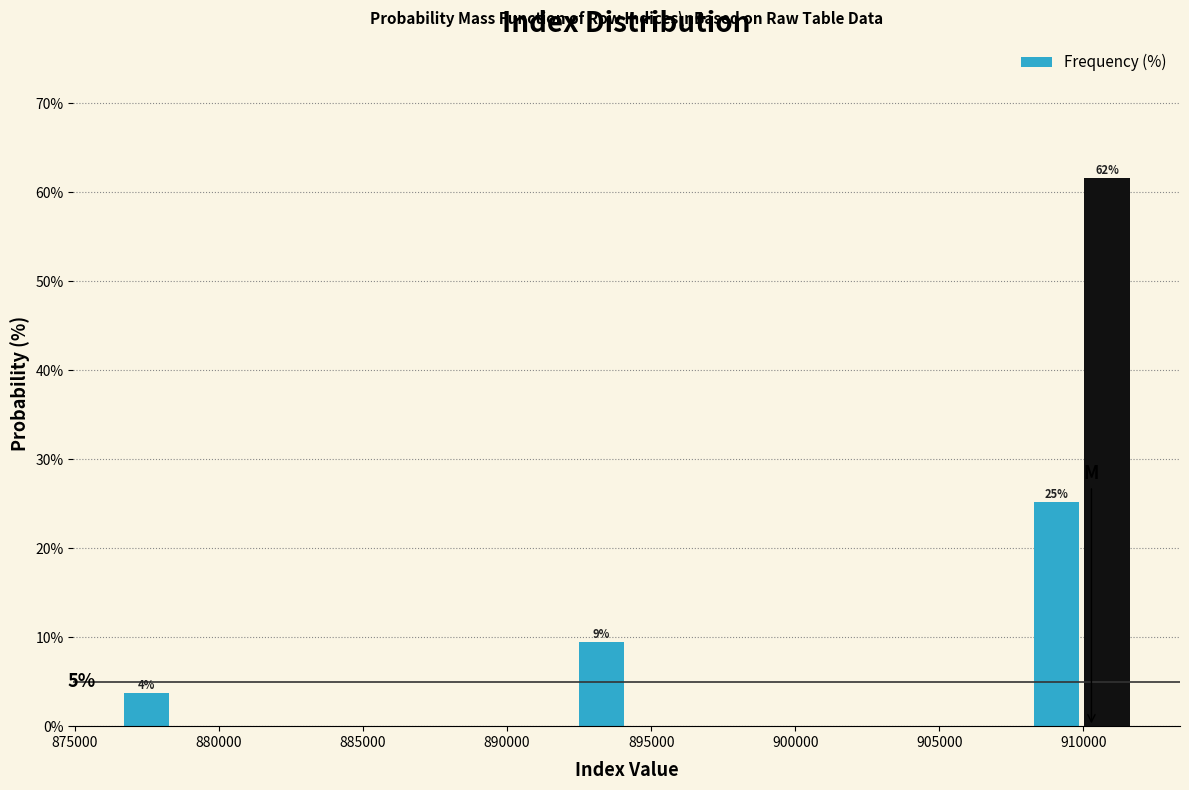

Read against the x-axis, roughly where is the centre of the tallest bar?

911000